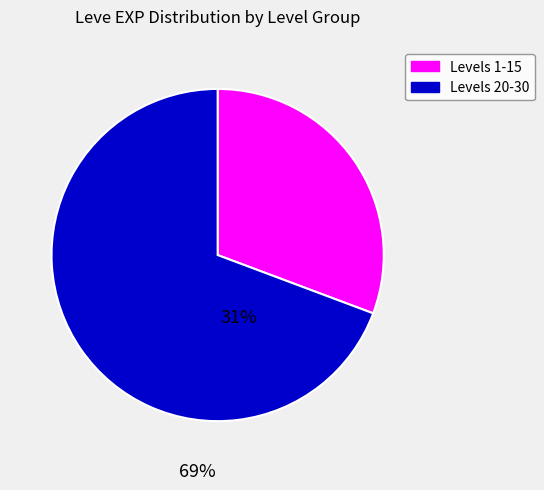

Is there a majority slice in this chart?

Yes